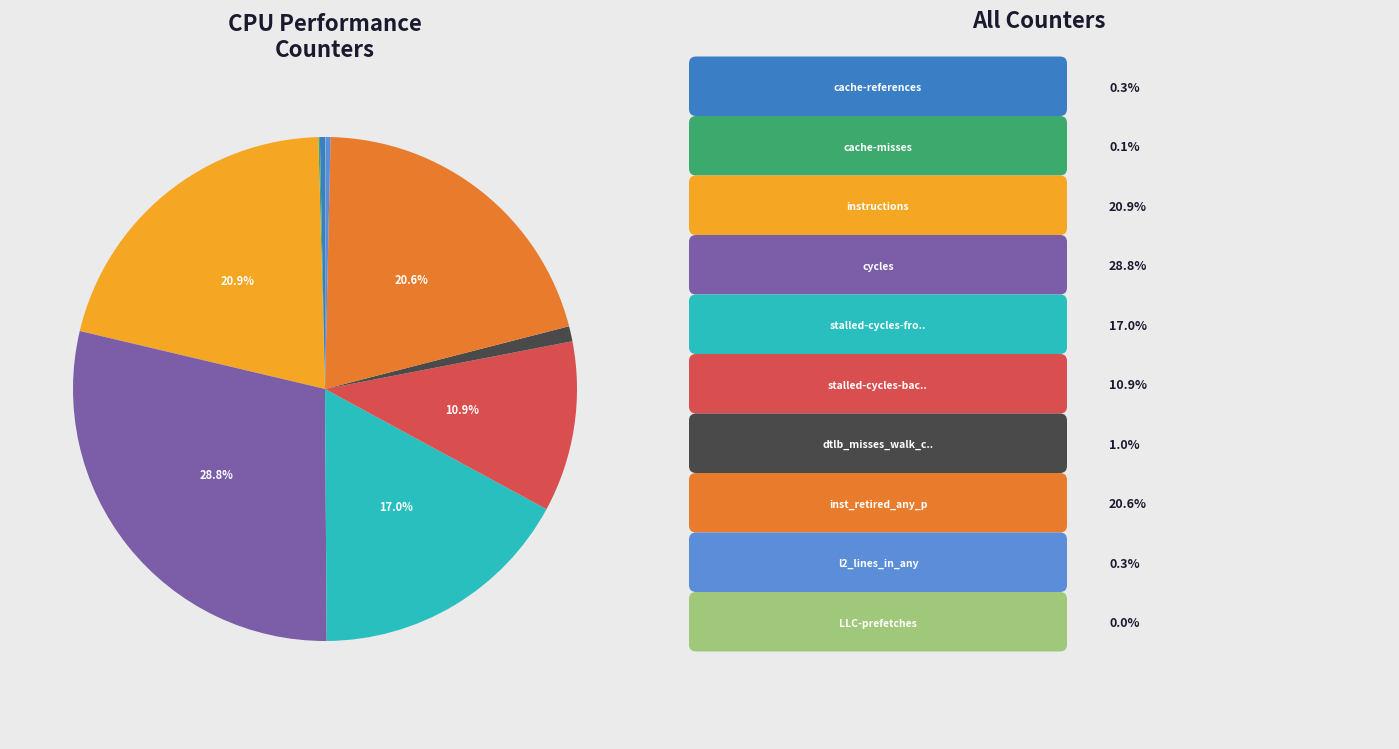

Does any single category account for the majority?

No